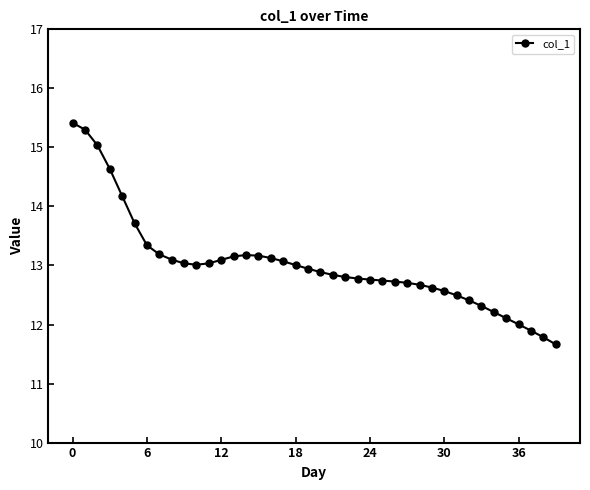

What is the minimum value shown in the chart?

11.7